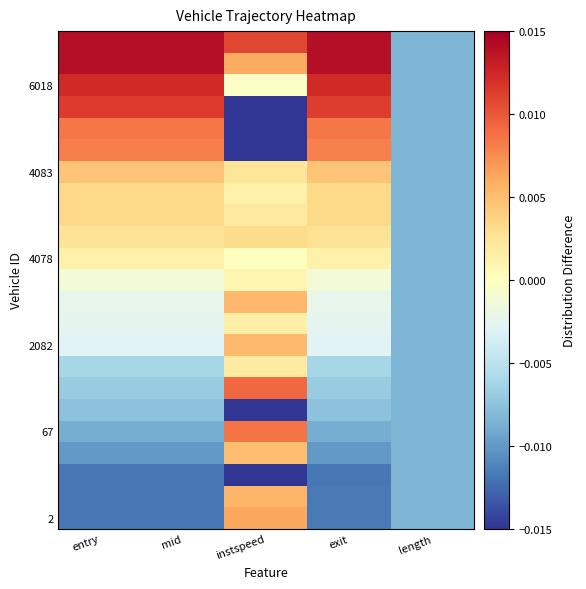

What is the total value across all series at length?

-0.2